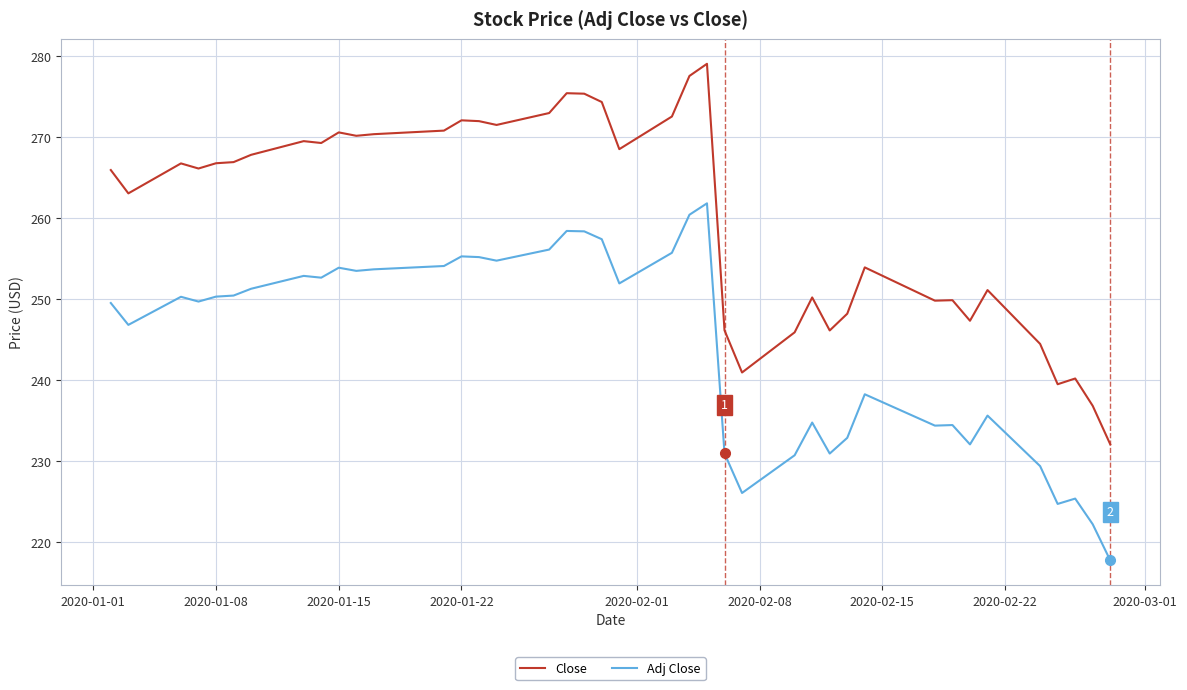

What is the difference between the maximum and minimum values in the Close series?

47.0